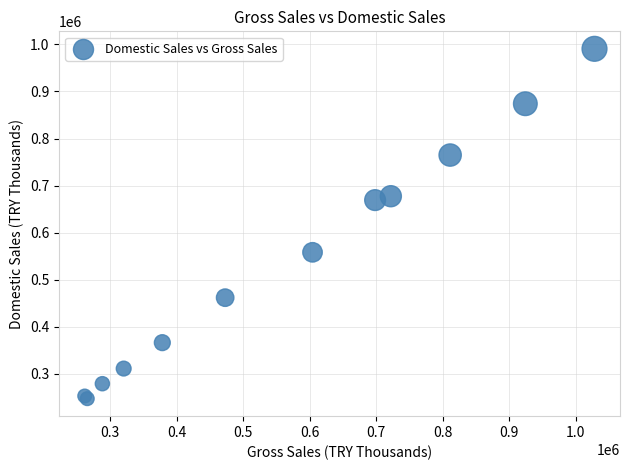

What Y value in the scatter plot is closest to 618973?

669213.3